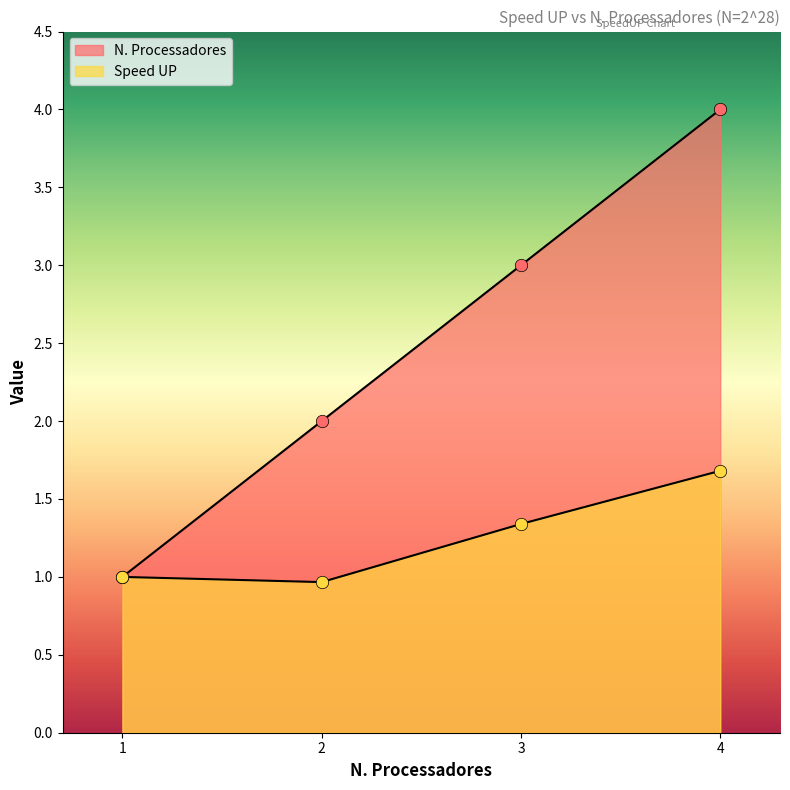

Which series reaches the minimum Y coordinate?

Speed UP